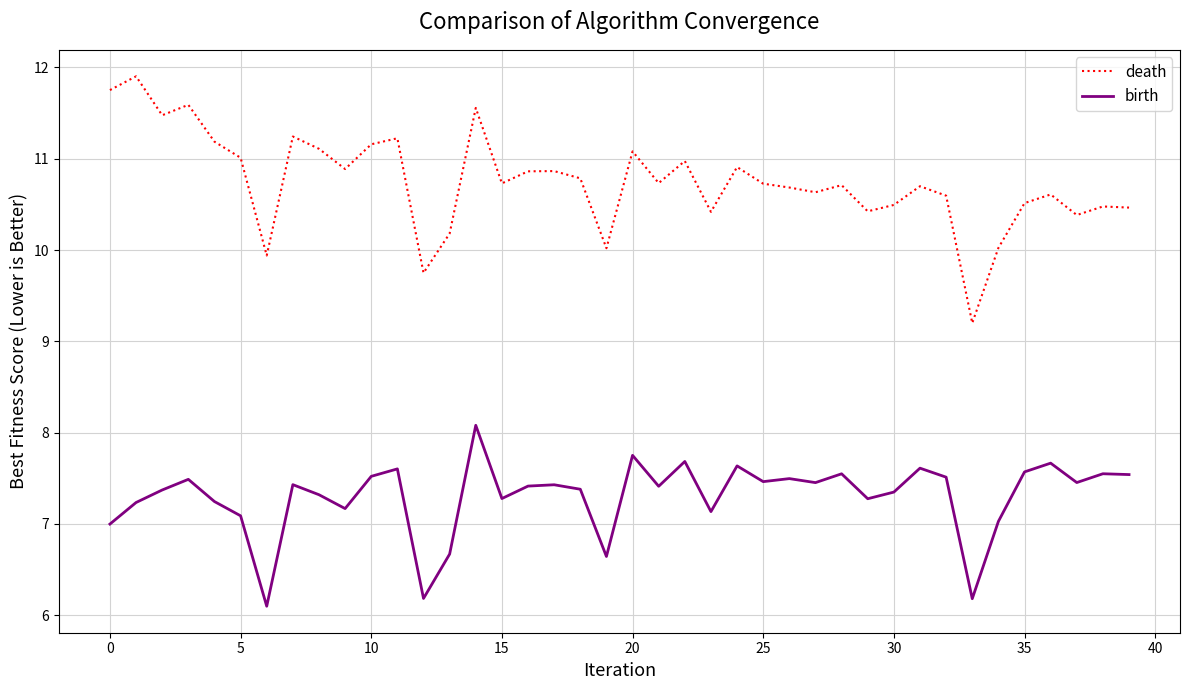

True or false: death and birth intersect in this chart.

False